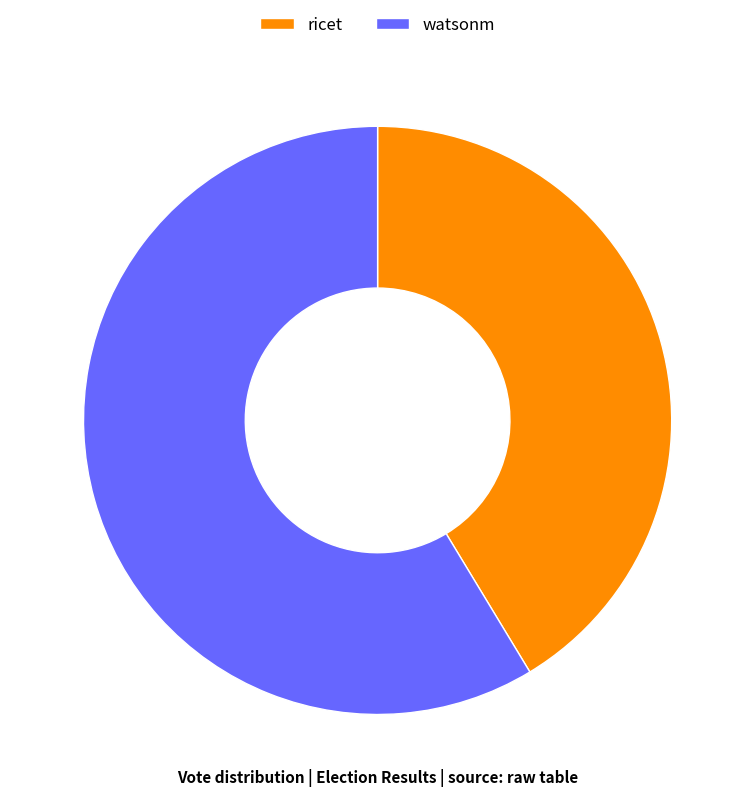

Rank the categories by value from highest to lowest.

watsonm, ricet